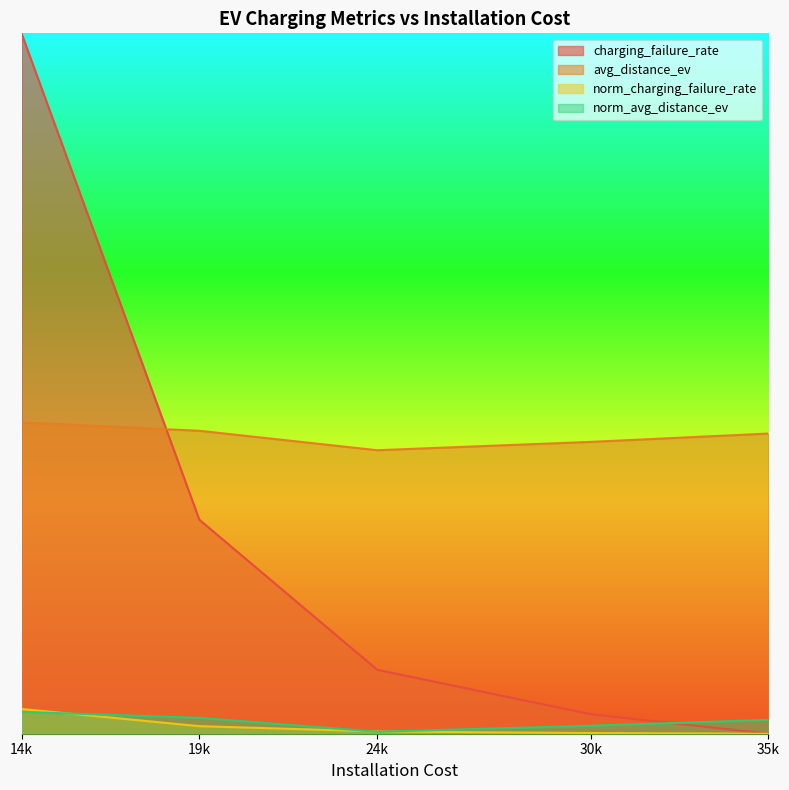

Between 30k and 35k, which series saw the biggest shift?

charging_failure_rate